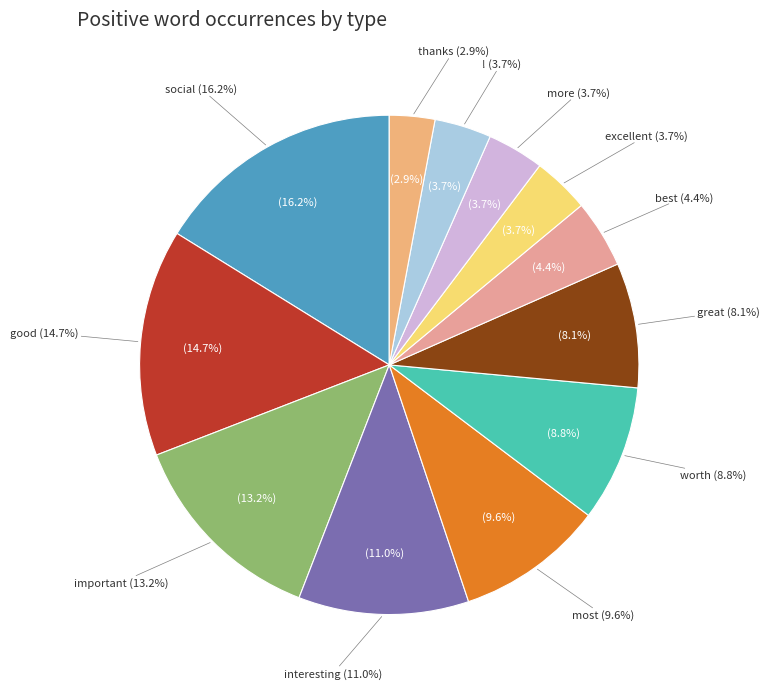

What percentage do thanks and worth together represent?

11.8%